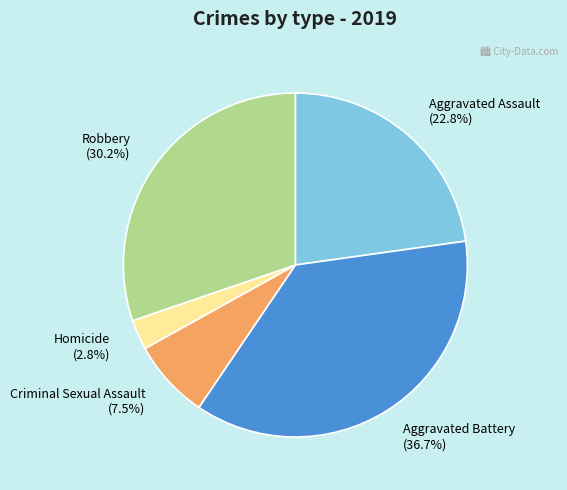

How many slices are in this pie chart?

5